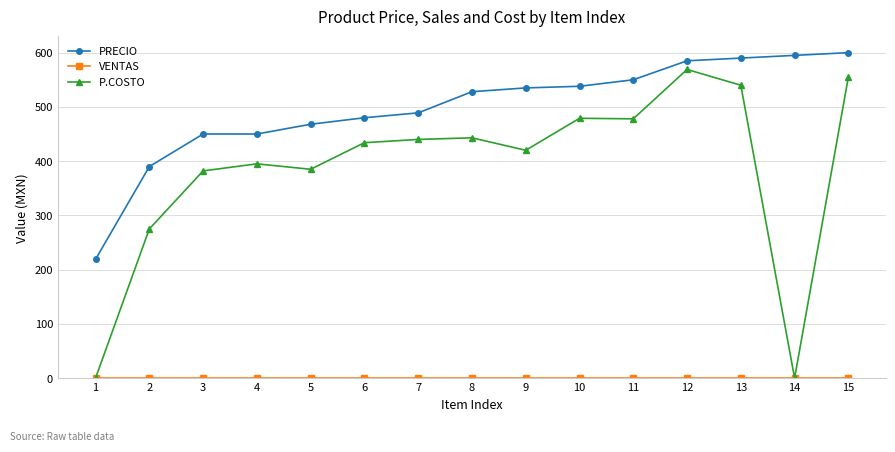

Which series has the largest total across all categories?

PRECIO